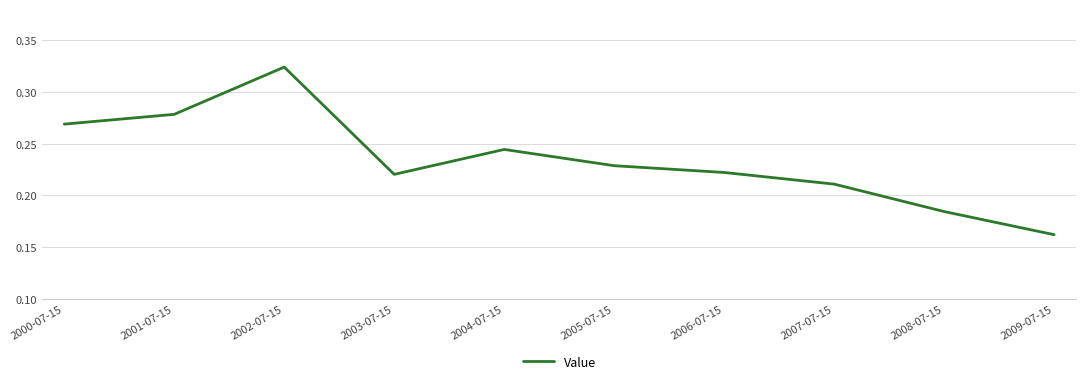

Where is the data nearest to the value 0?

2009-07-15